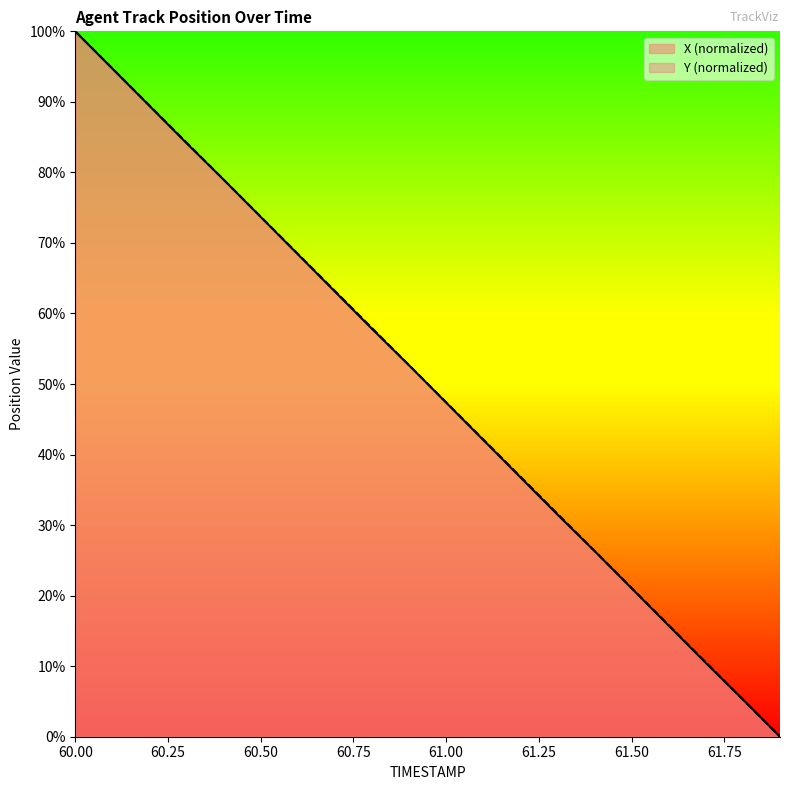

Between which two adjacent categories do Y and X first intersect?

61.7 and 61.8